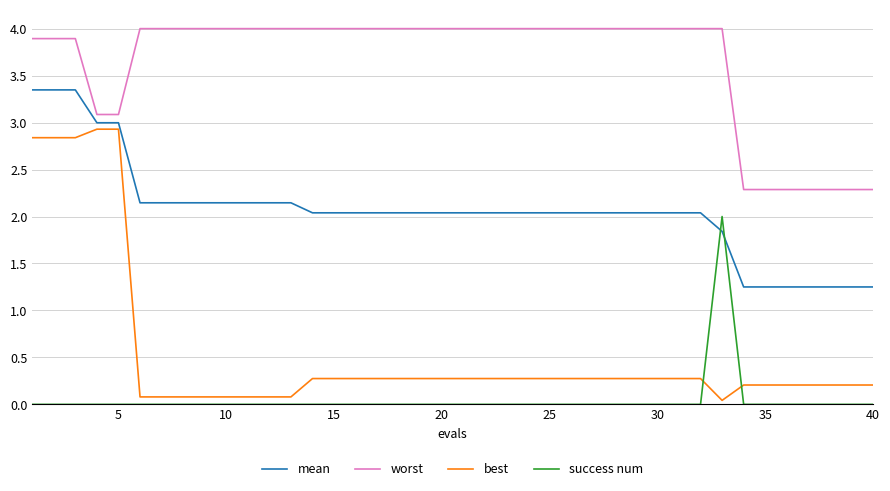

What is the difference between the maximum and minimum values in the worst series?

1.7